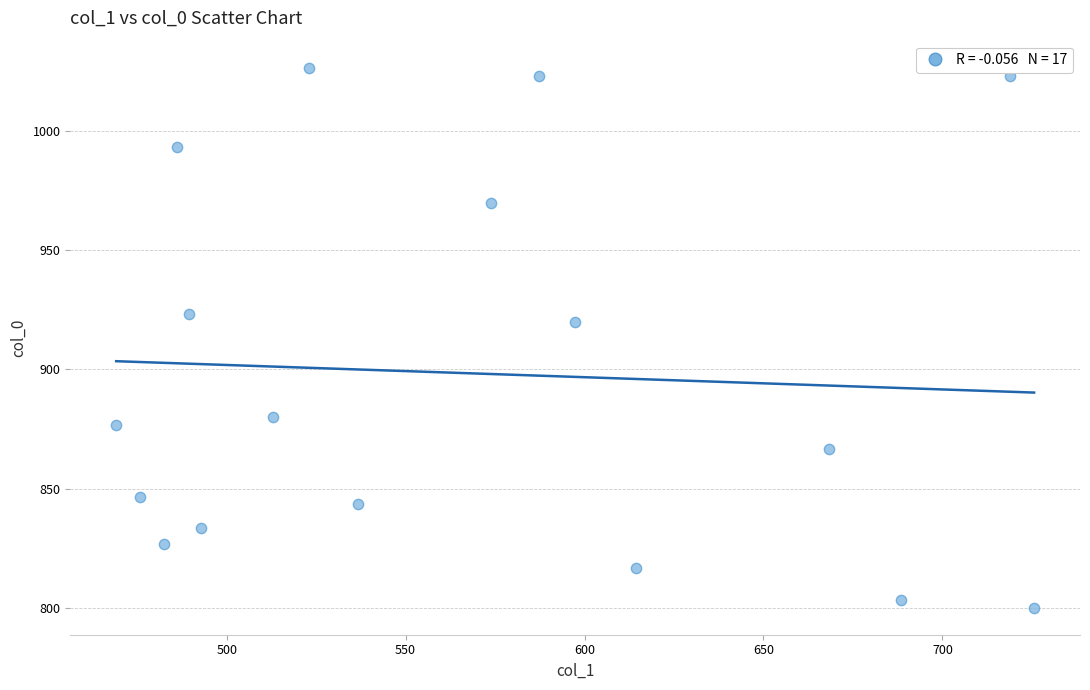

What Y value in the scatter plot is closest to 913?

920.0